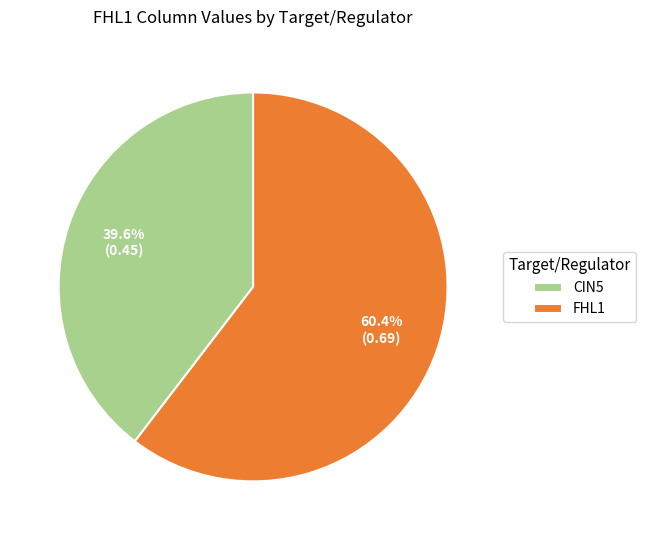

Does any single category account for the majority?

Yes